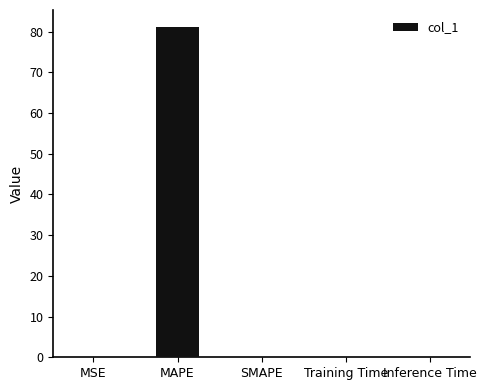

What is the maximum value shown in the chart?

81.2